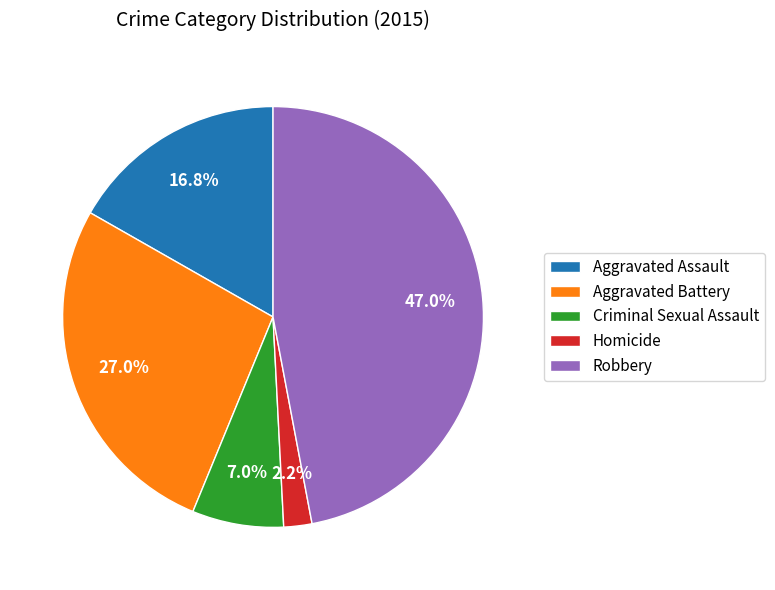

What percentage is the Criminal Sexual Assault slice, to the nearest percent?

7%